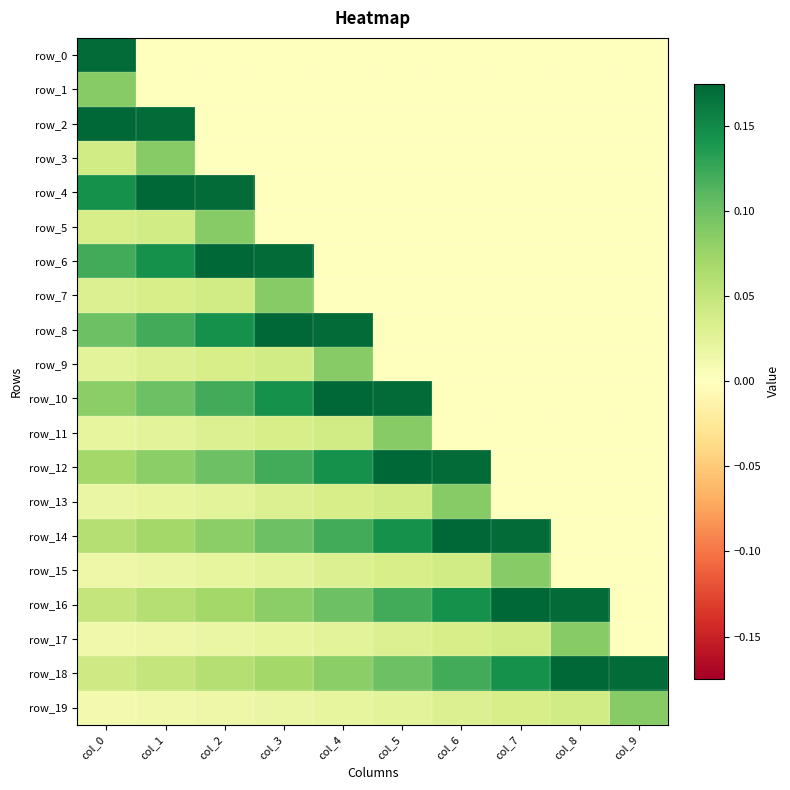

Rank the categories by row_8 value from lowest to highest.

col_5, col_6, col_7, col_8, col_9, col_0, col_1, col_2, col_4, col_3